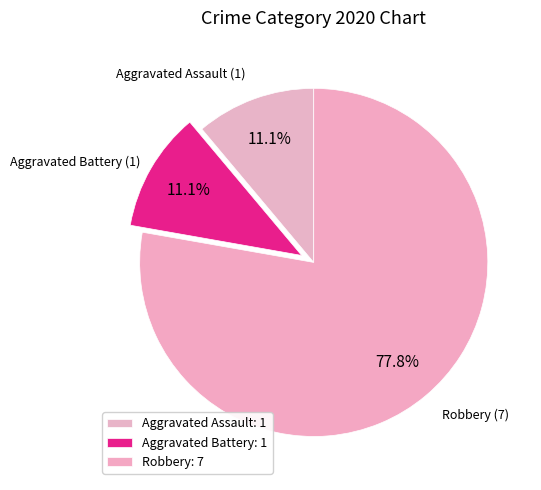

Do Aggravated Assault and Aggravated Battery together represent more than half of the pie?

No